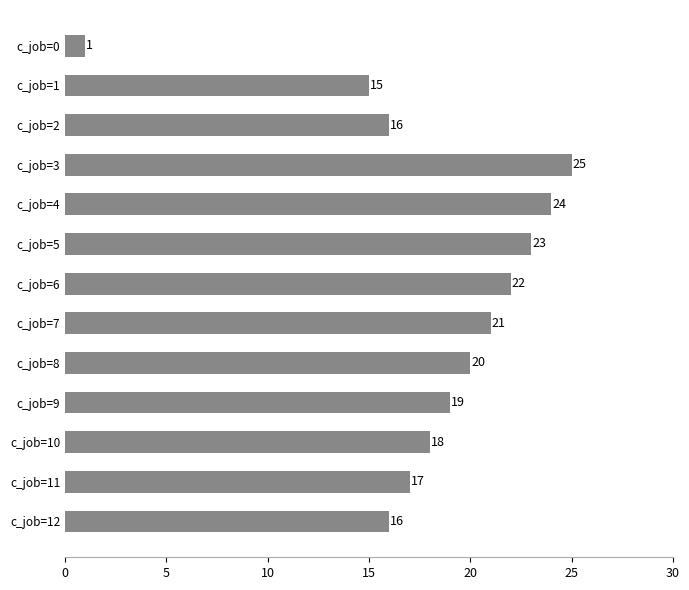

Are the bars grouped side by side (vs. stacked)?

No